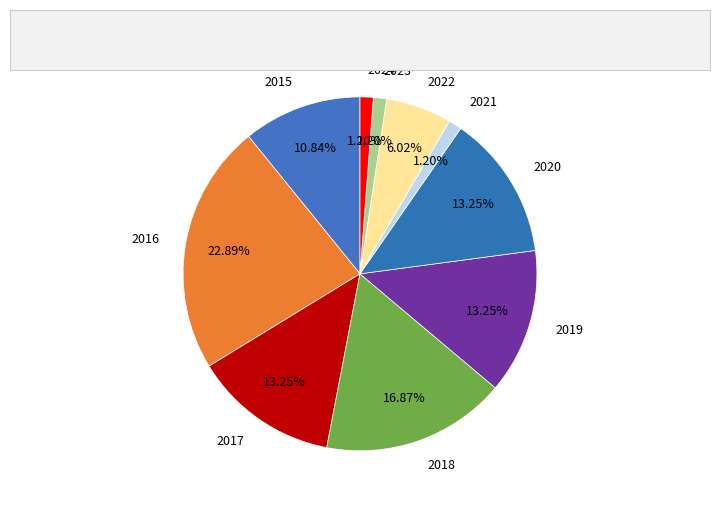

The 2017 slice represents 13% of the pie. True or false?

True